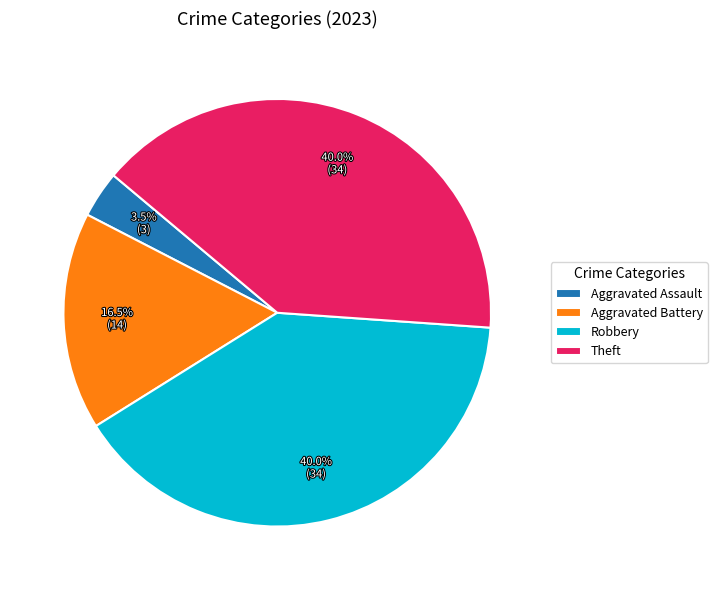

How many slices are in this pie chart?

4